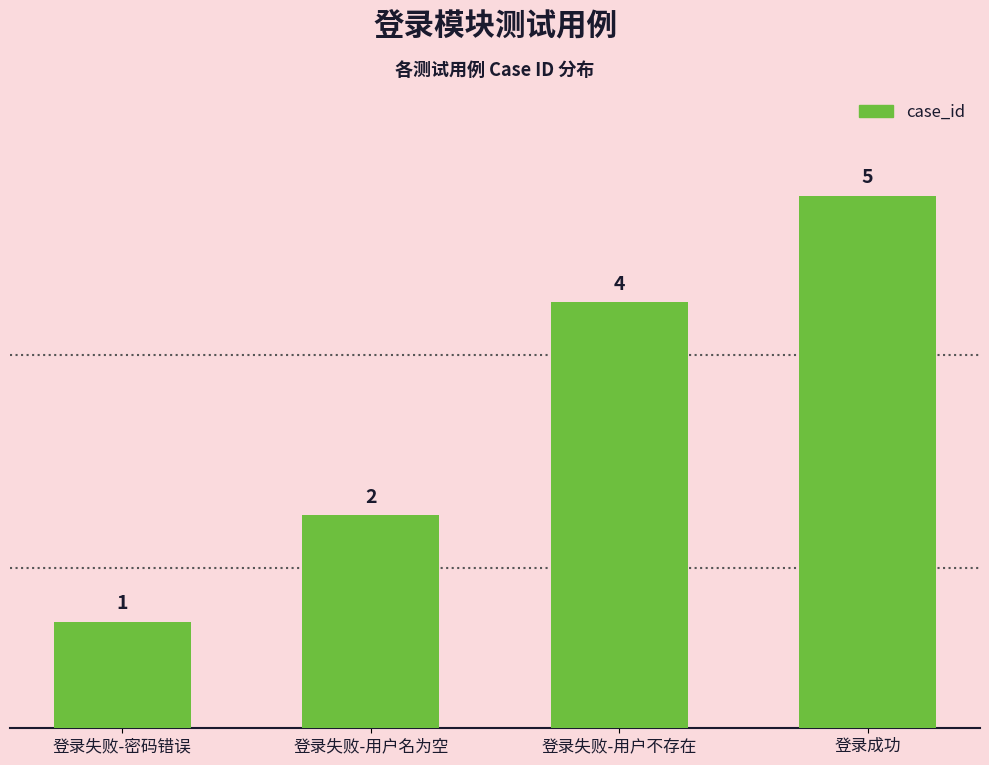

What is the difference between the maximum and minimum values?

4